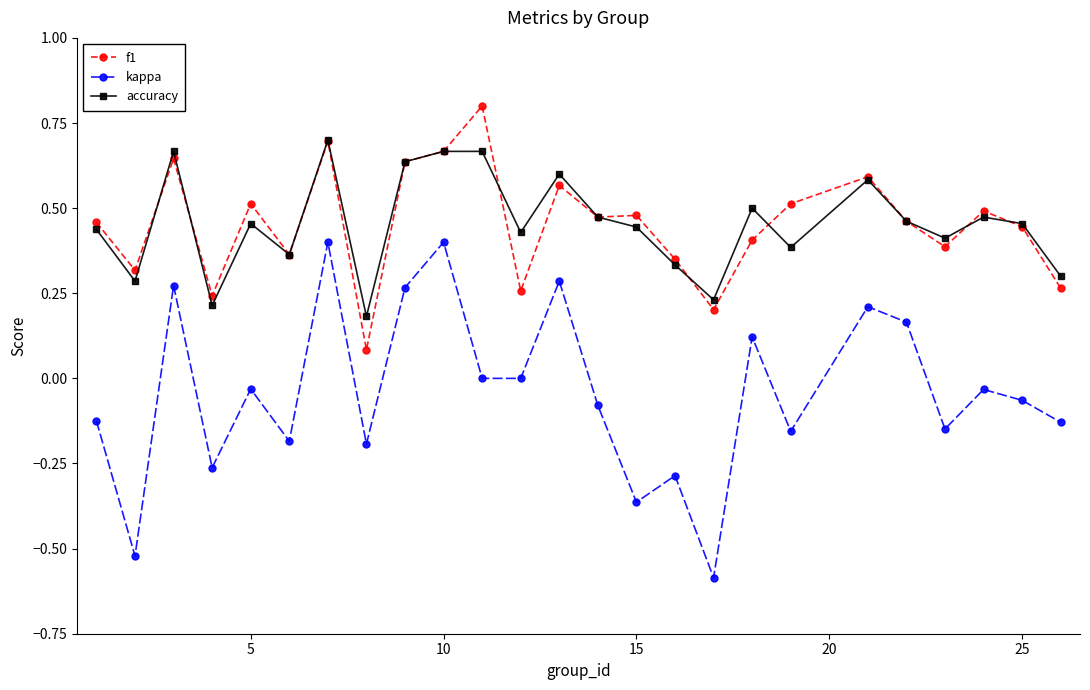

At how many categories does at least one series exceed 0?

25